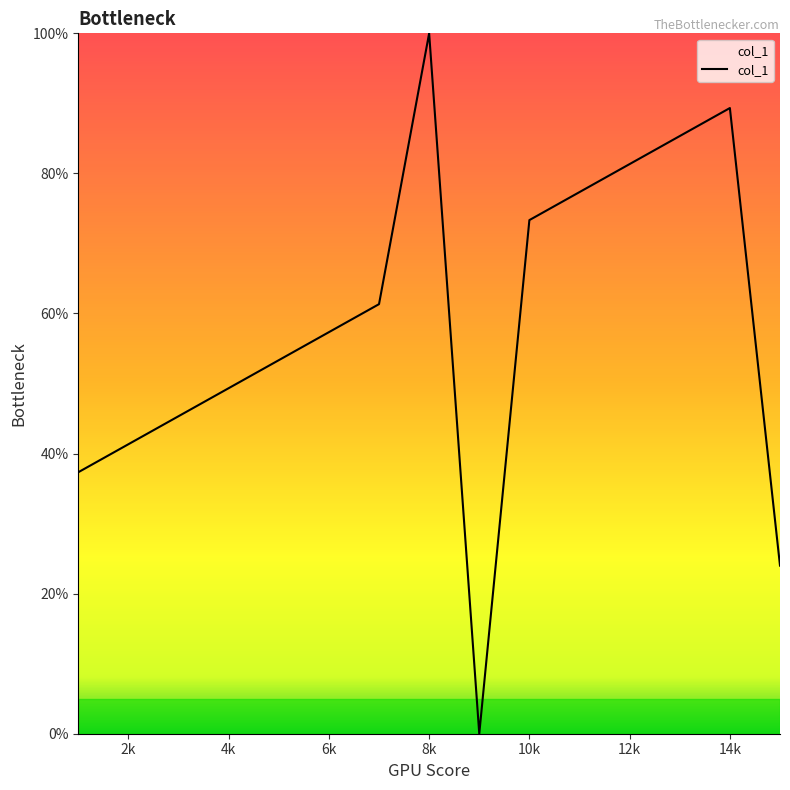

What is the maximum value shown in the chart?

100.0